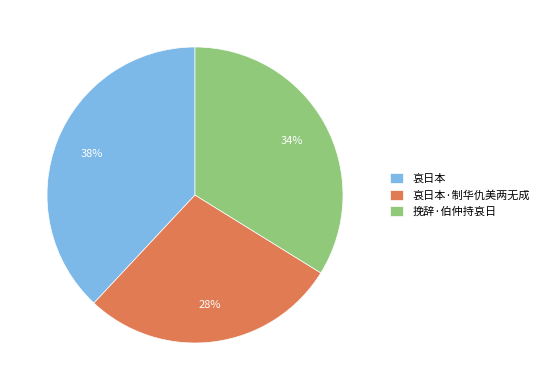

Does 挽辞·伯仲持哀日 represent more than half of the total?

No